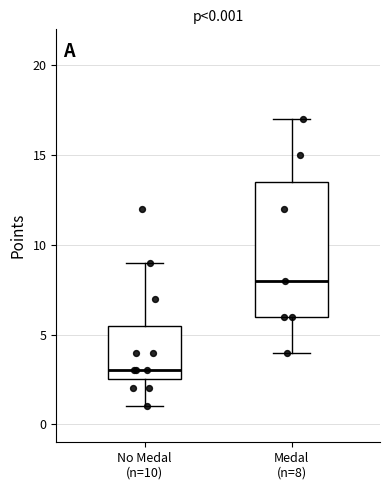

Which box's median line is the lowest?

No Medal (n=10)